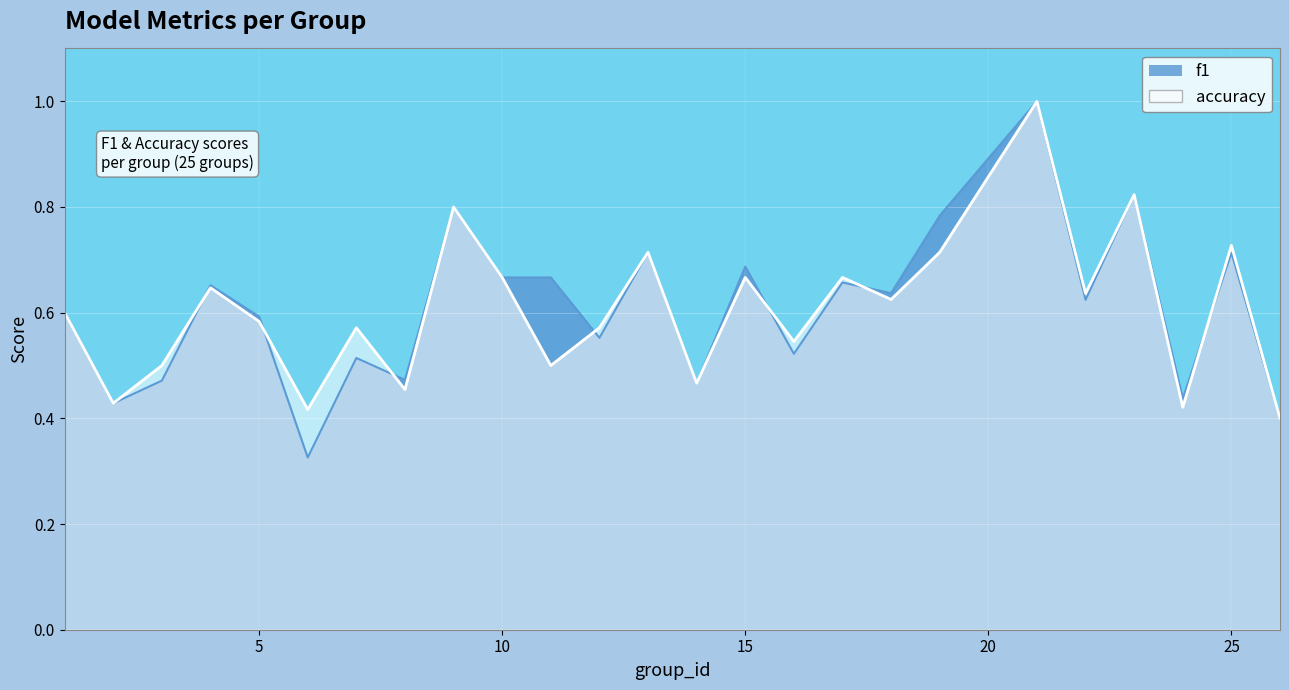

True or false: f1 has a value of 0.4 at 21.

False